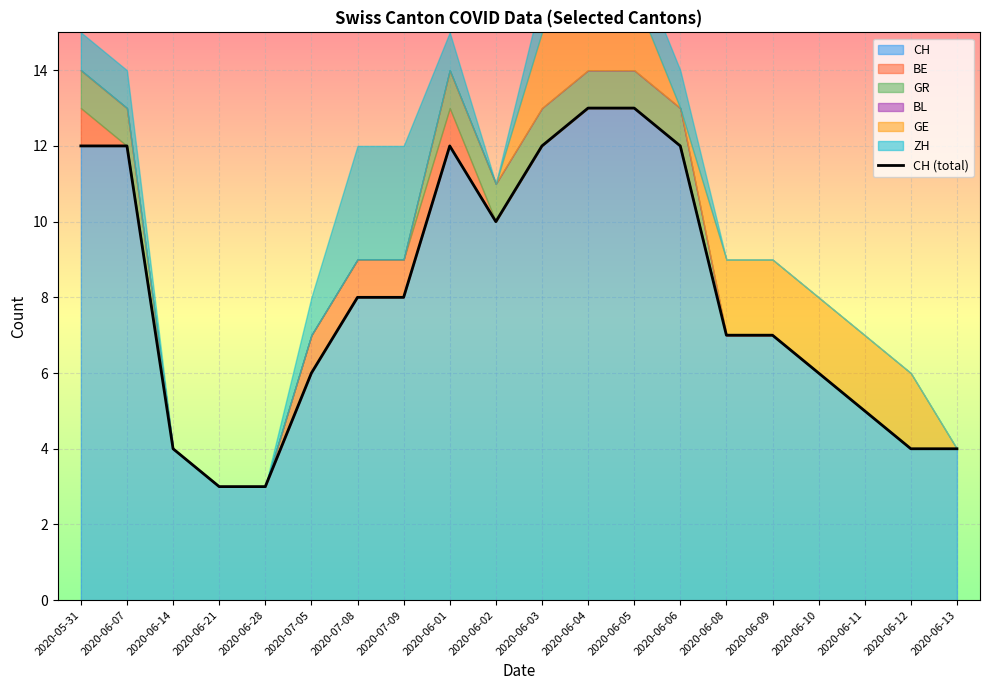

How many interior local valleys (lower than both neighbors) does the data have?

1